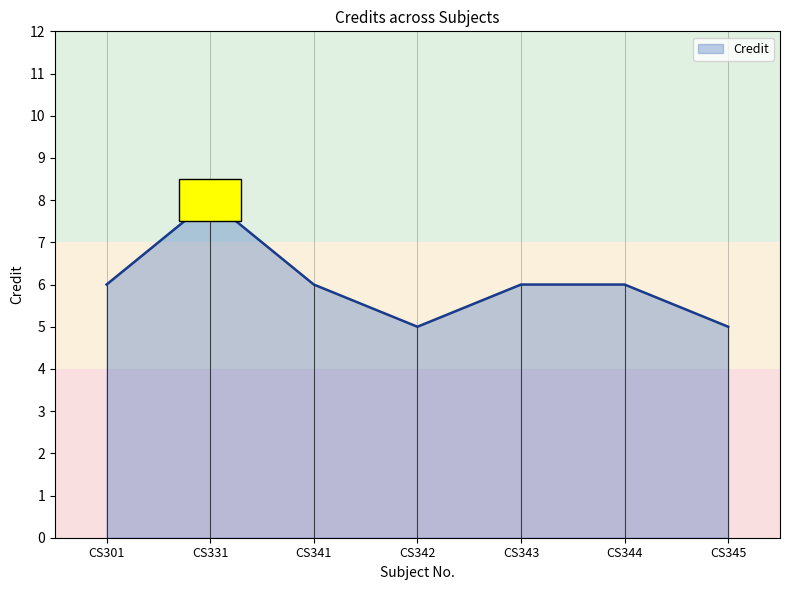

How many points are higher than both their immediate neighbors (excluding endpoints)?

1